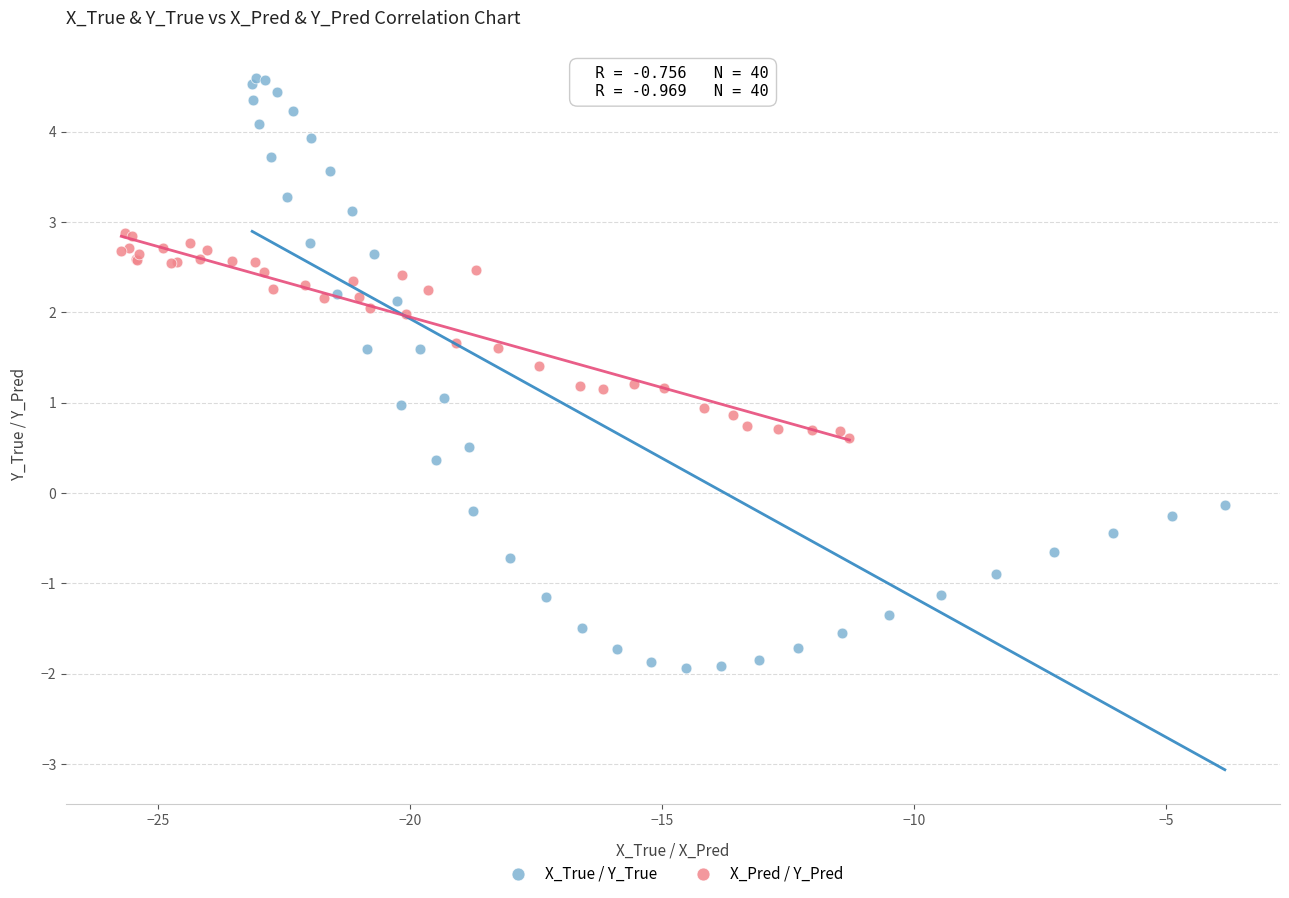

Which series has the widest spread of Y values?

X_True / Y_True